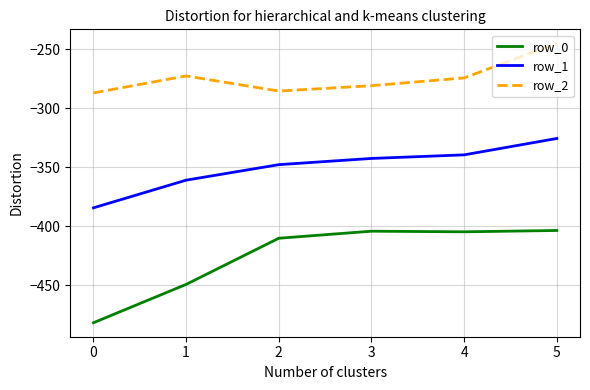

Which series has the largest total across all categories?

row_2